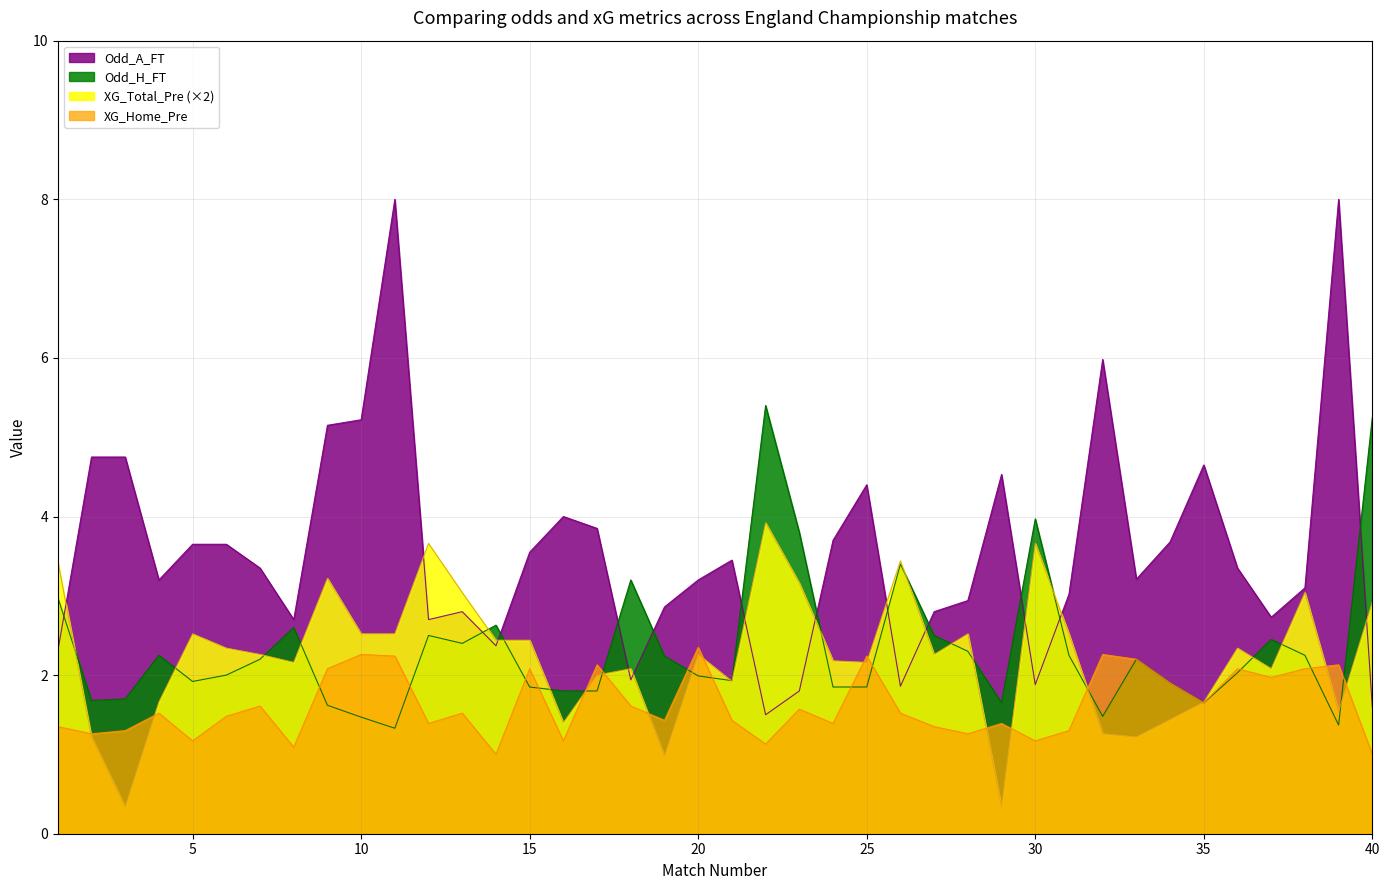

What is the difference between the maximum and minimum values in the Odd_A_FT series?

6.5